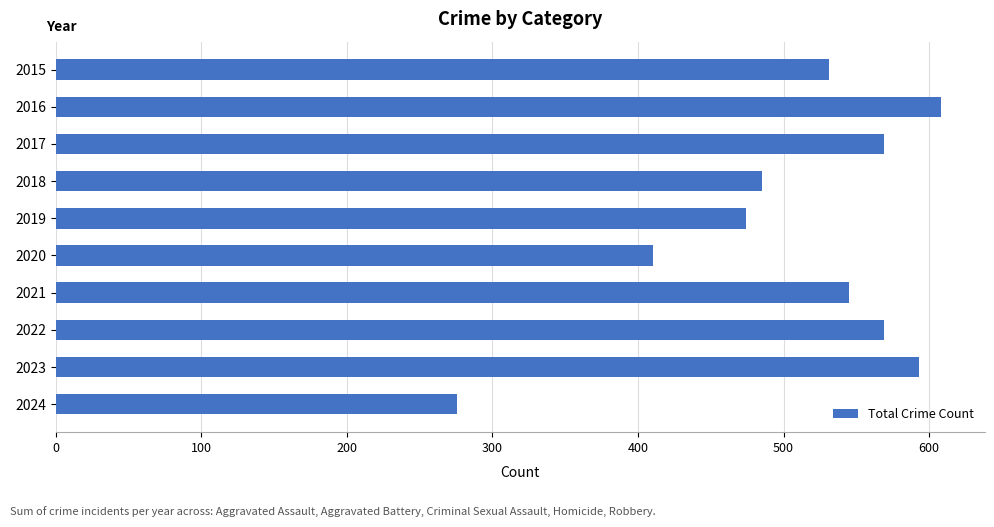

How many values are below 545?

5